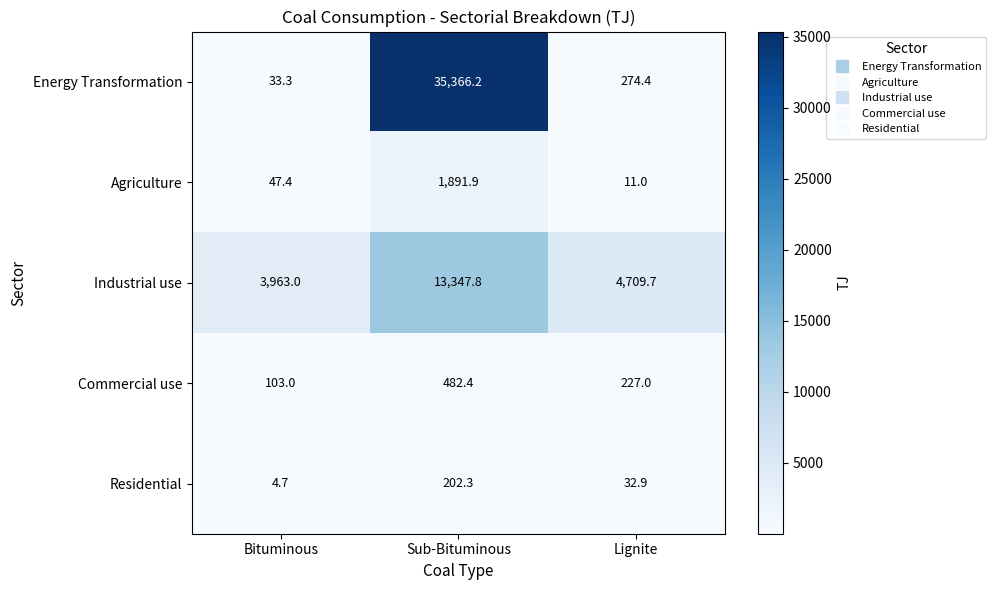

The Energy Transformation series shows 35366.2 at Sub-Bituminous. True or false?

True